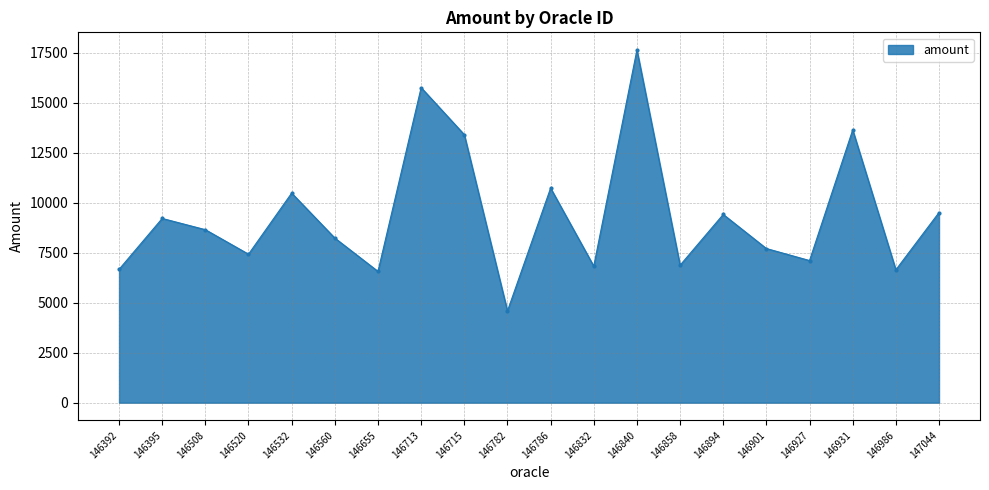

True or false: there are more than 2 points higher than both neighbors.

True